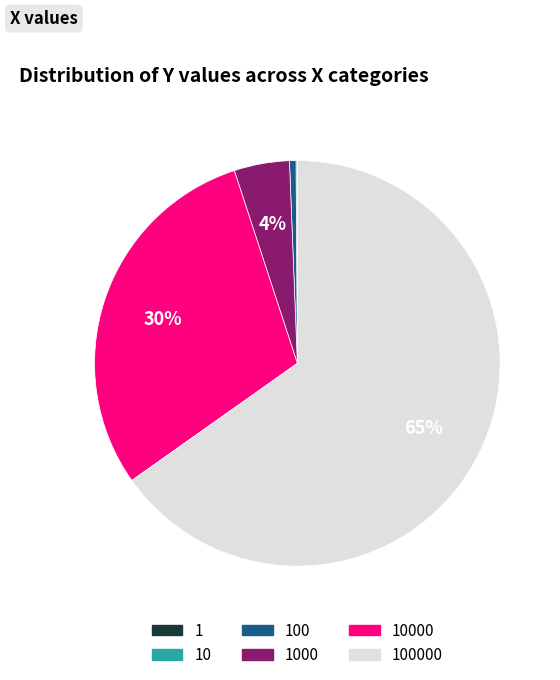

Does any single category account for the majority?

Yes